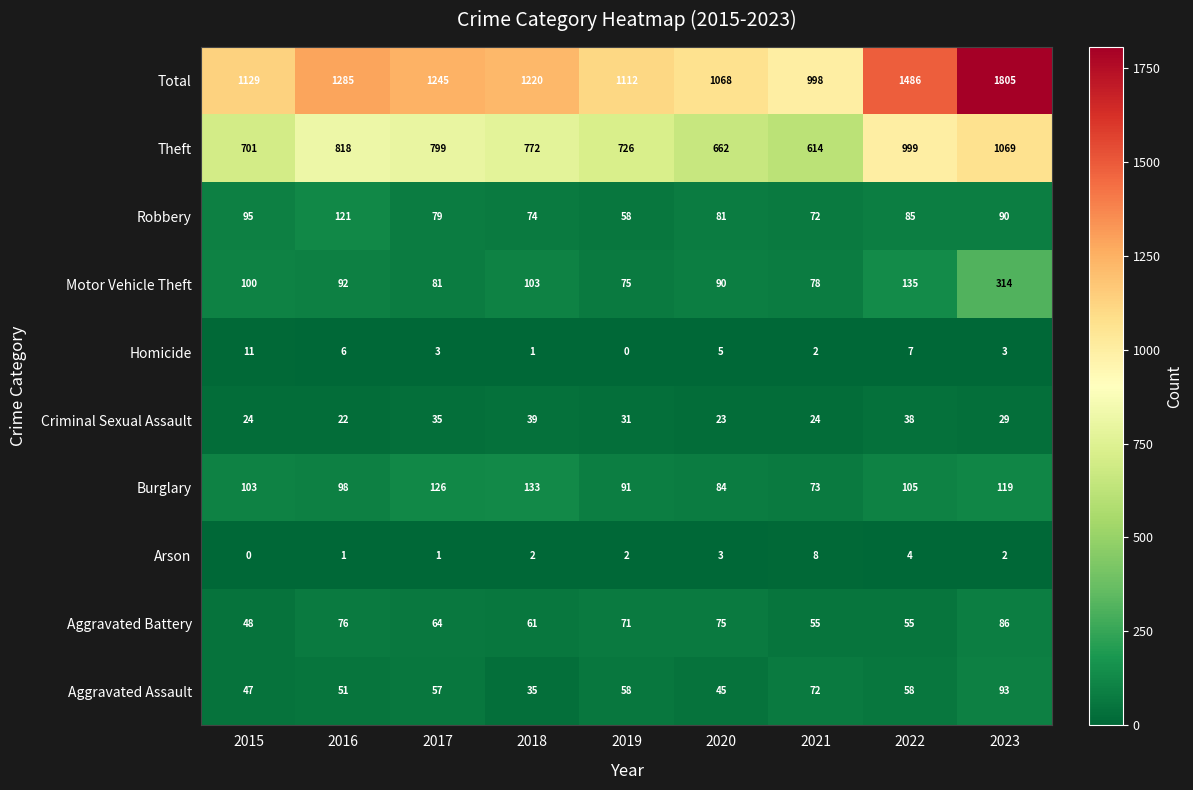

The Burglary series shows 73 at 2021. True or false?

True